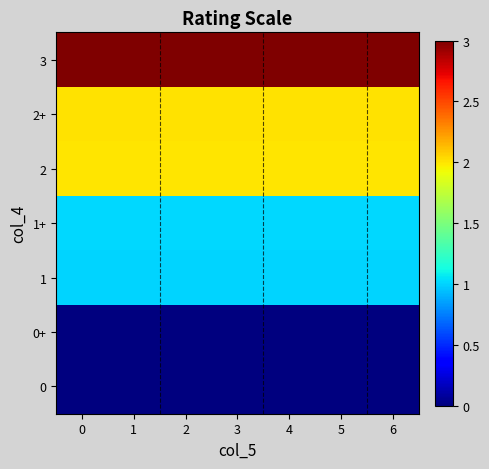

Reading left to right, extract all data points from this chart.

0: 0=0.0	1=0.0	2=0.0	3=0.0	4=0.0	5=0.0	6=0.0
0+: 0=0.0	1=0.0	2=0.0	3=0.0	4=0.0	5=0.0	6=0.0
1: 0=1.0	1=1.0	2=1.0	3=1.0	4=1.0	5=1.0	6=1.0
1+: 0=1.0	1=1.0	2=1.0	3=1.0	4=1.0	5=1.0	6=1.0
2: 0=2.0	1=2.0	2=2.0	3=2.0	4=2.0	5=2.0	6=2.0
2+: 0=2.0	1=2.0	2=2.0	3=2.0	4=2.0	5=2.0	6=2.0
3: 0=3.0	1=3.0	2=3.0	3=3.0	4=3.0	5=3.0	6=3.0